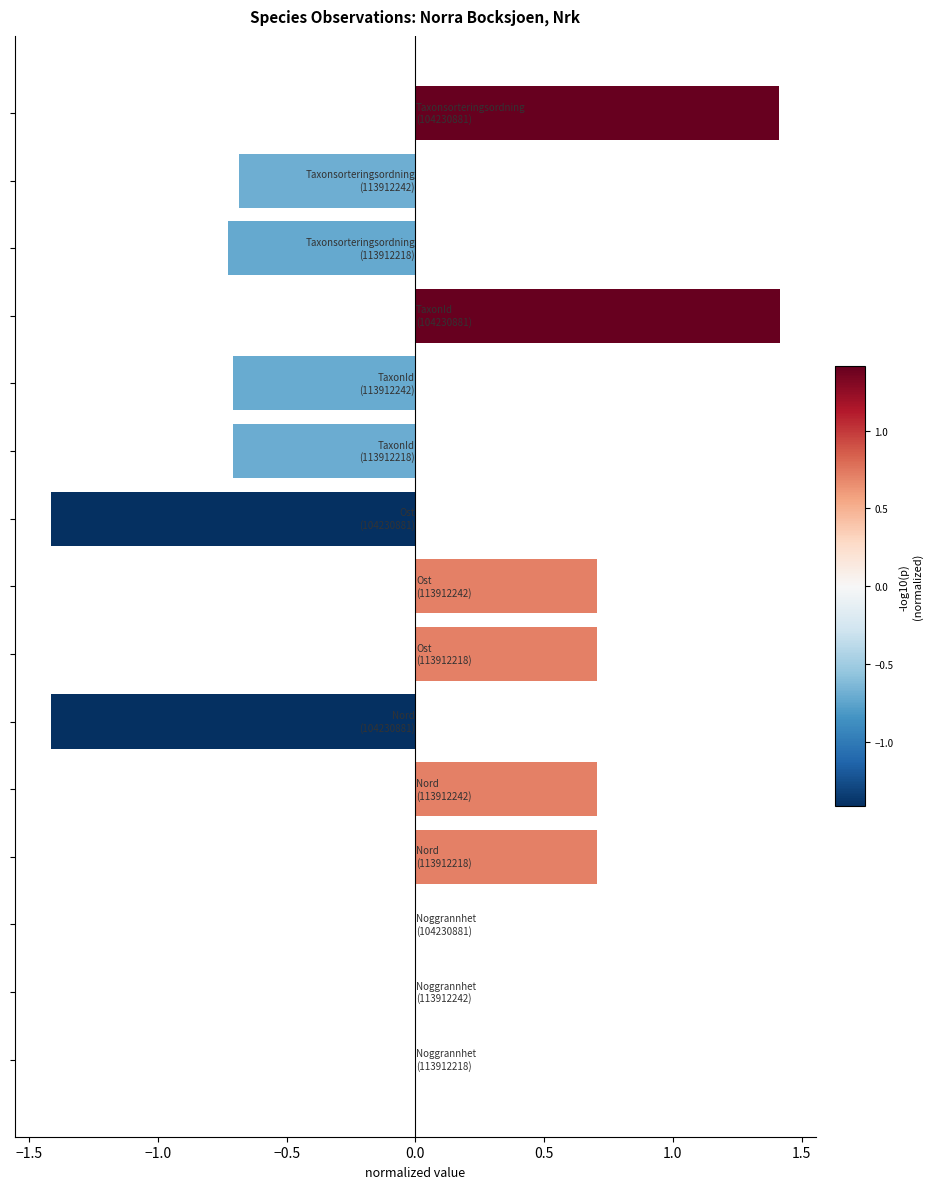

What is the maximum value shown in the chart?

1.4